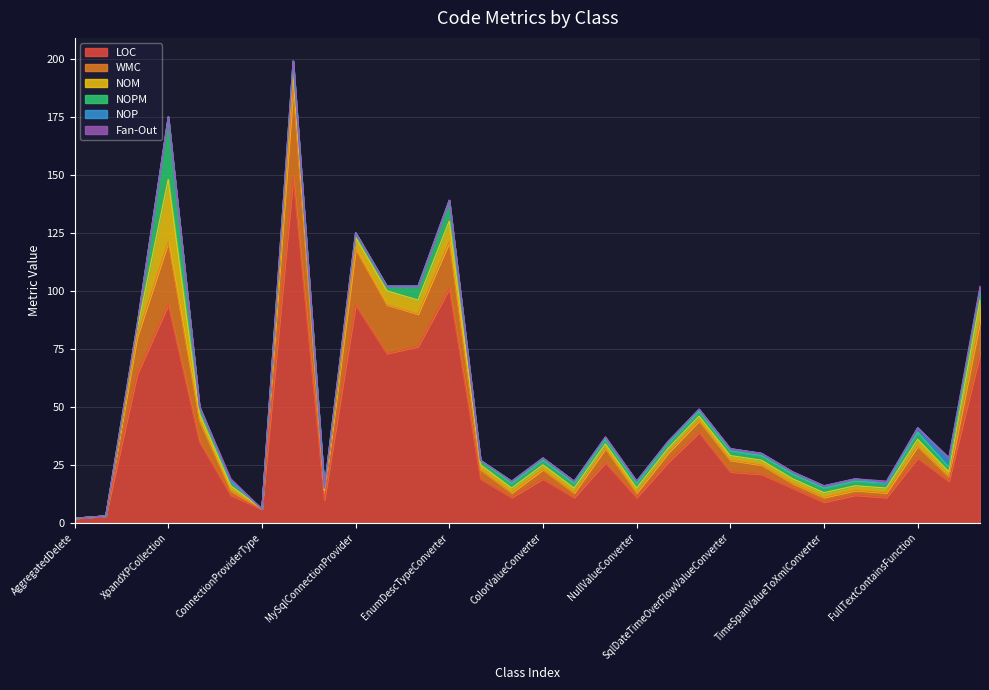

True or false: NOM has a value of 9 at DataStoreExtensions.

True